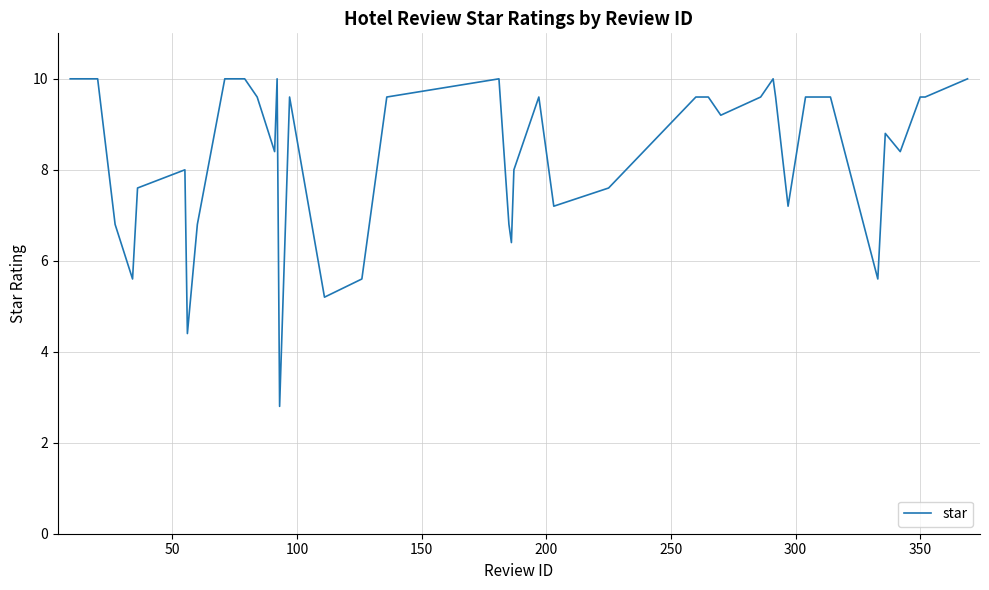

How many distinct data groups are displayed?

1